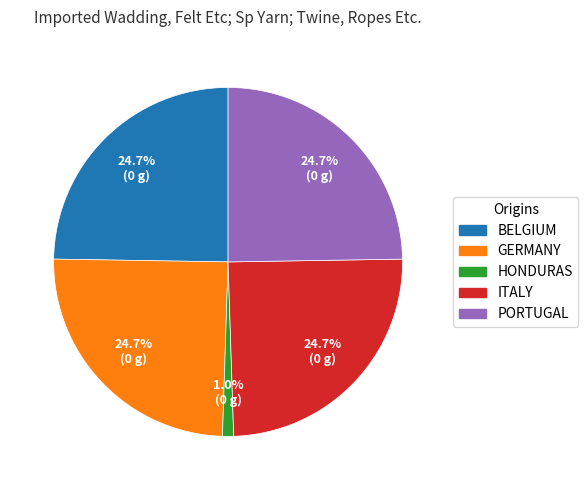

How many segments does this pie chart have?

5